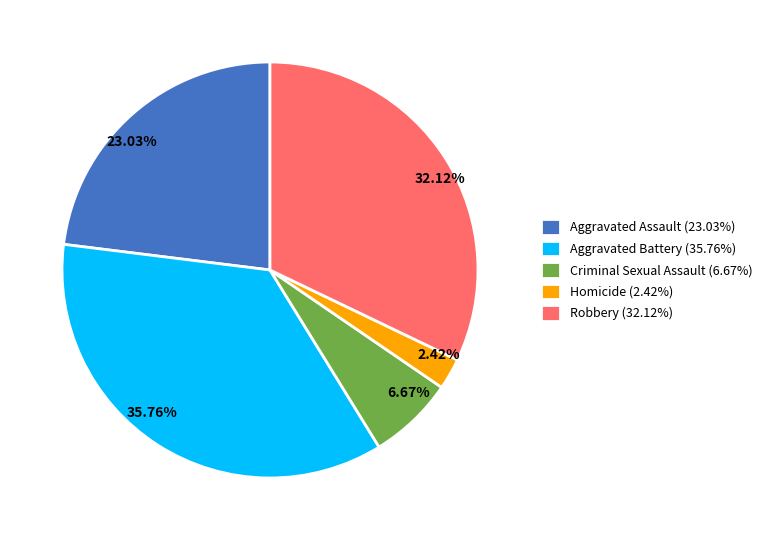

To the nearest percent, what percentage of the pie is Homicide?

2%